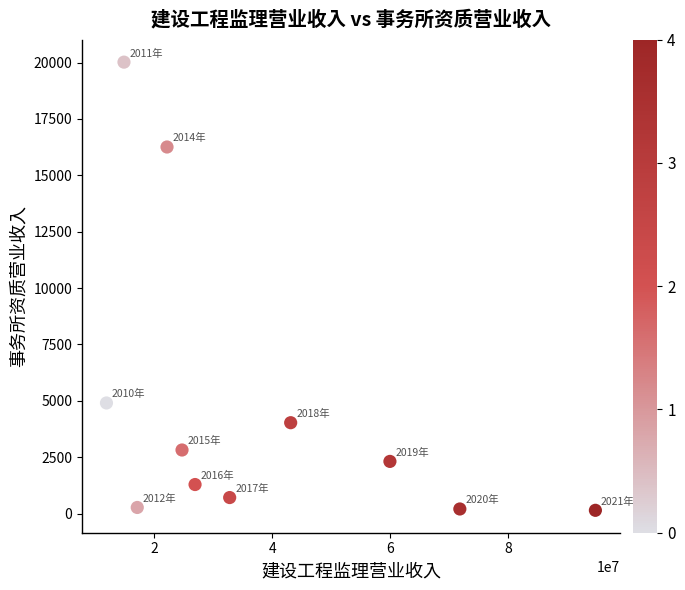

What Y value in the scatter plot is closest to 10083?

4907.0